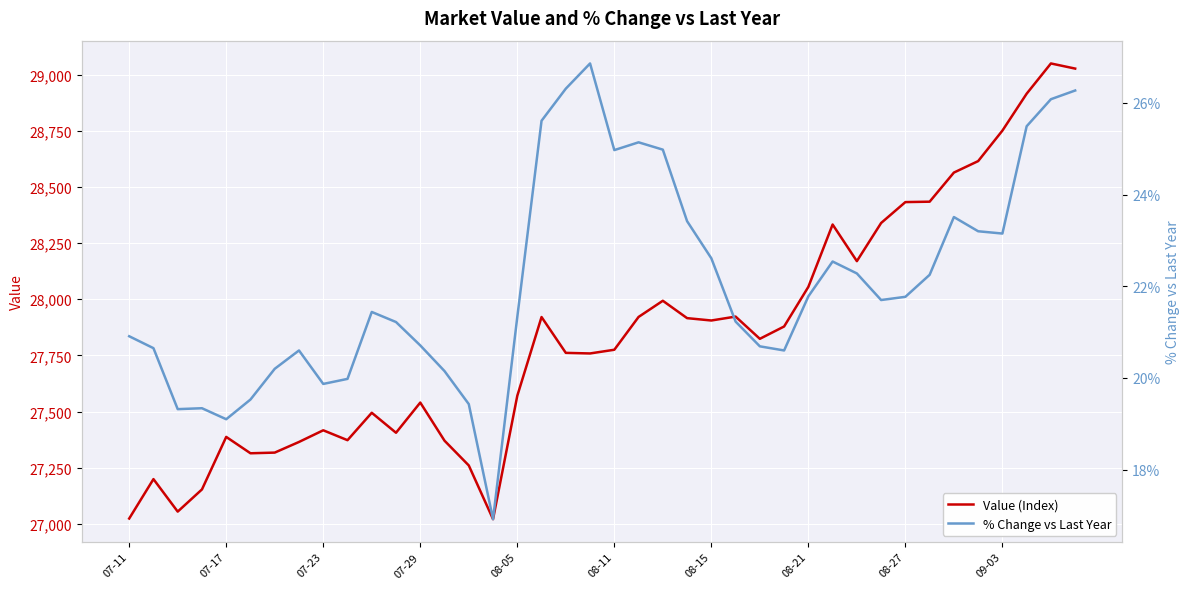

Reading left to right, what are all the values shown in this chart?

Value (Index): 27023.3	27198.9	27054.1	27153.0	27386.9	27314.0	27317.0	27364.4	27416.4	27372.3	27494.4	27405.4	27539.9	27370.0	27259.8	27020.4	27570.1	27920.9	27761.3	27758.7	27775.2	27921.3	27993.4	27916.0	27905.5	27922.9	27823.9	27878.8	28055.4	28333.1	28169.9	28339.9	28433.0	28434.8	28564.5	28615.6	28751.4	28915.9	29050.6	29027.7
% Change vs Last Year: 20.9	20.6	19.3	19.3	19.1	19.5	20.2	20.6	19.9	20.0	21.4	21.2	20.7	20.1	19.4	16.9	21.3	25.6	26.3	26.9	25.0	25.1	25.0	23.4	22.6	21.2	20.7	20.6	21.8	22.5	22.3	21.7	21.8	22.2	23.5	23.2	23.1	25.5	26.1	26.3